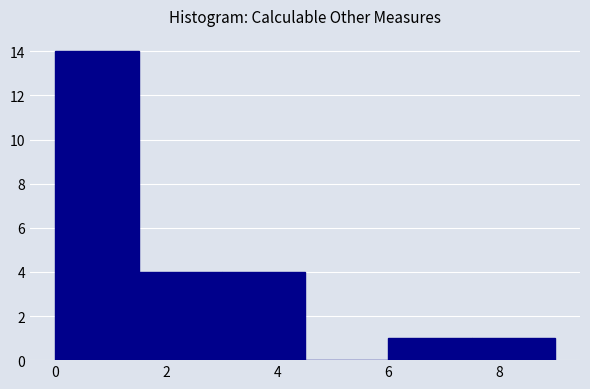

How tall is the bar that spans 3.0 to 4.5 on the x-axis? Neither the bar edges nor the heights are printed on the chart, so give them approximately, as read against the axes.

4